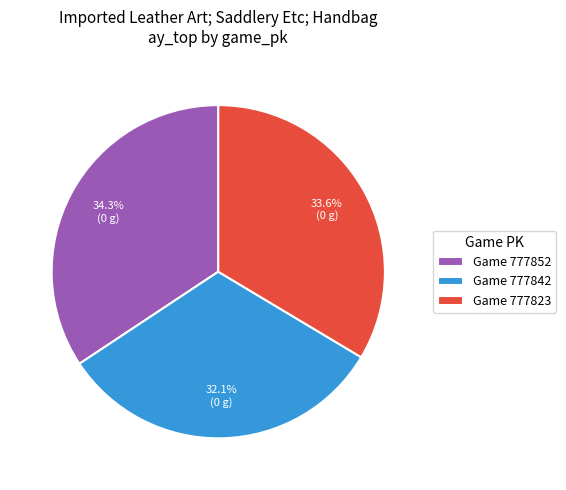

Which has a higher value, Game 777823 or Game 777852?

Game 777852